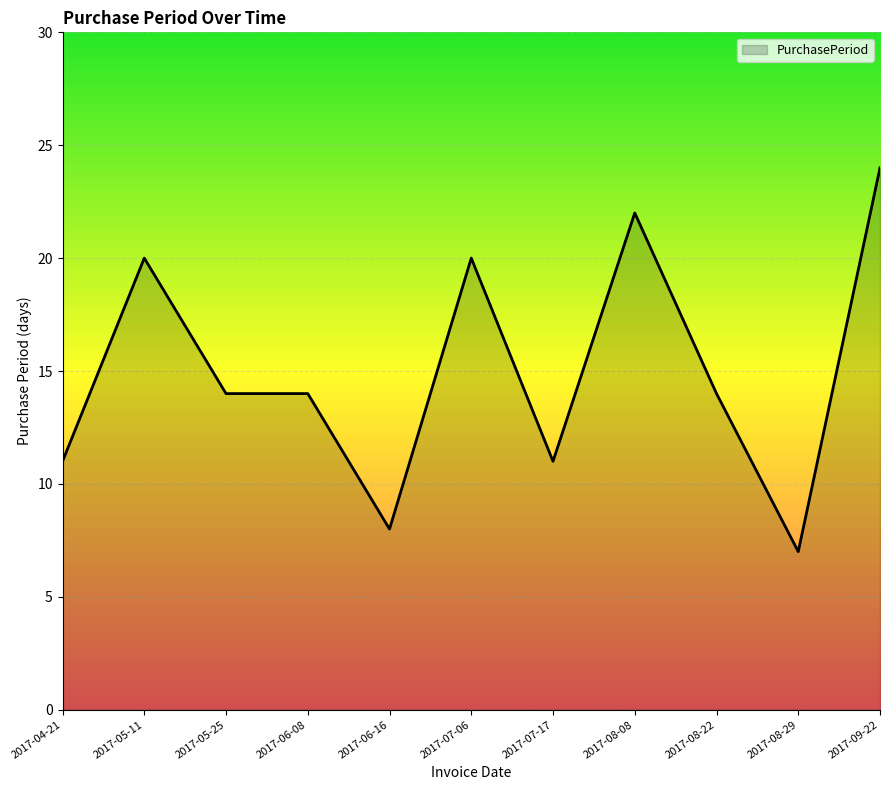

What position from the right is 2017-09-22?

1